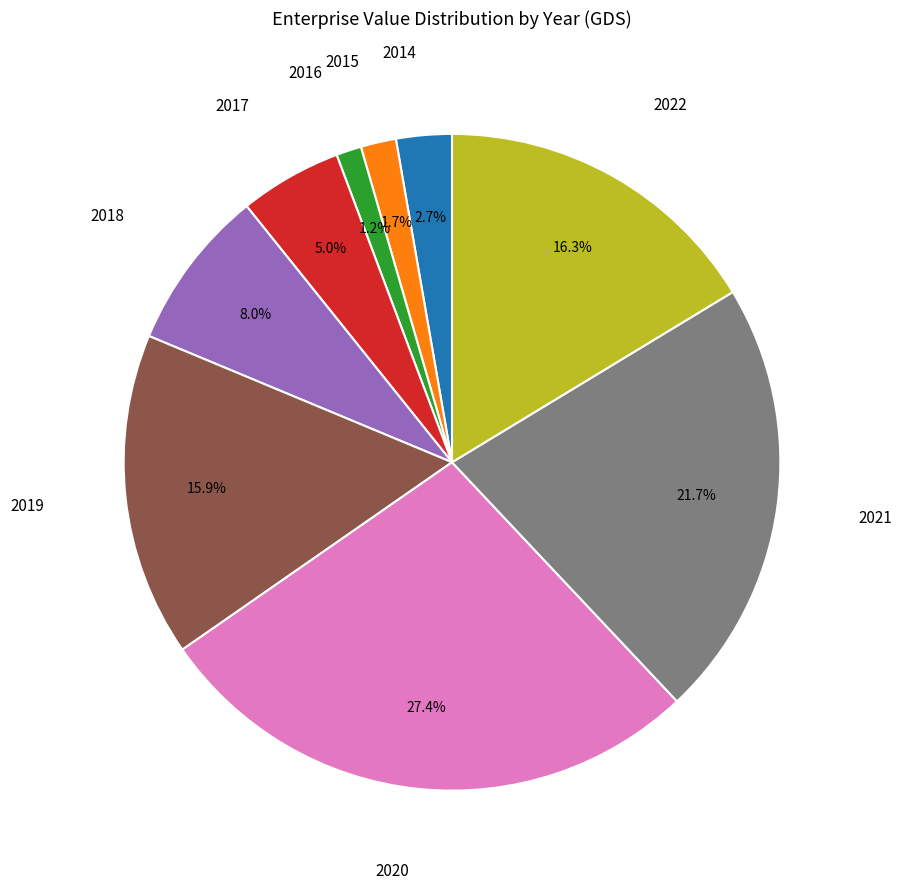

Is there any slice that represents more than half of the pie?

No